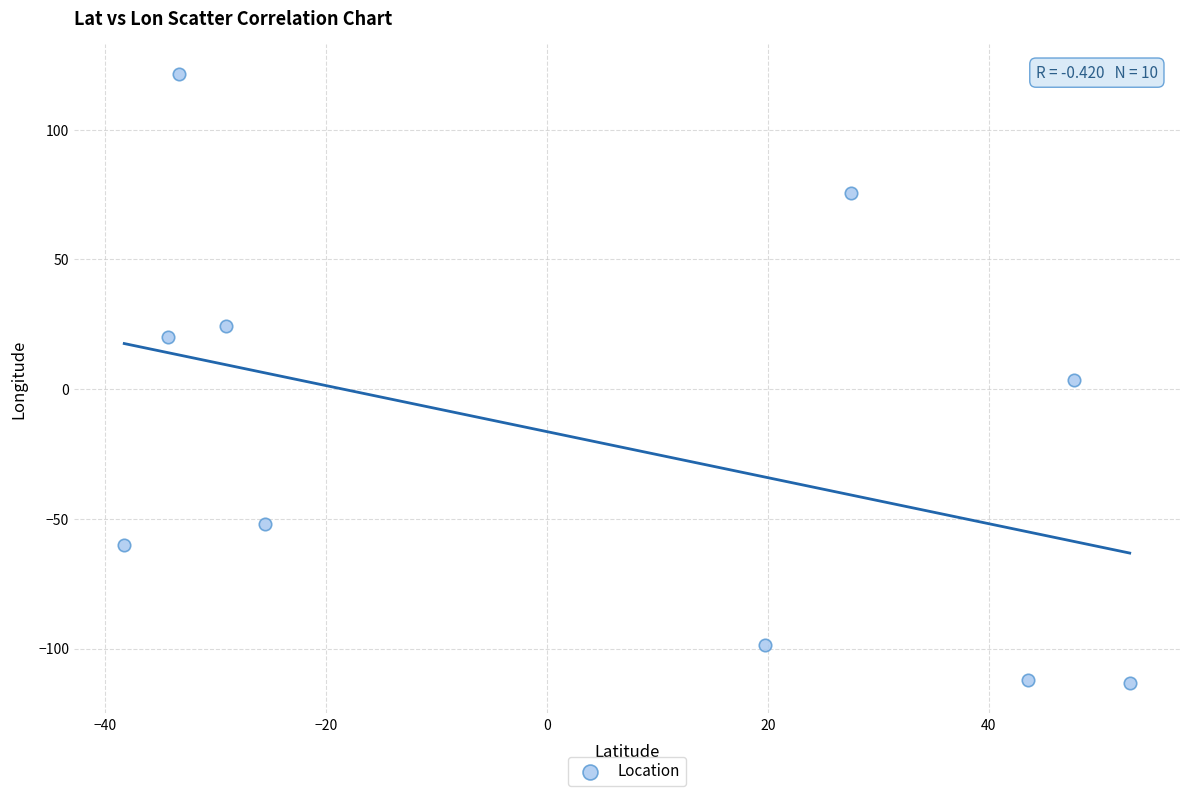

What is the range of Y values (max minus min)?

234.5